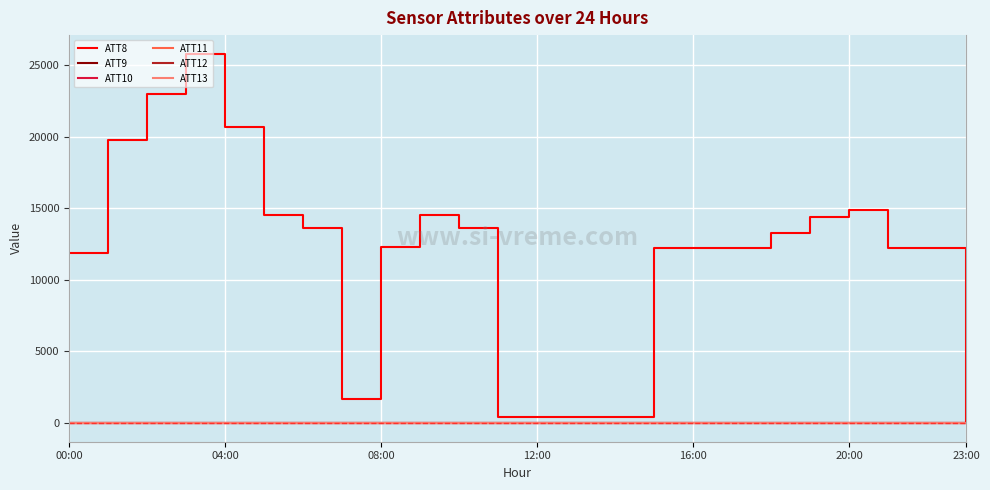

Which series has the largest total across all categories?

ATT8